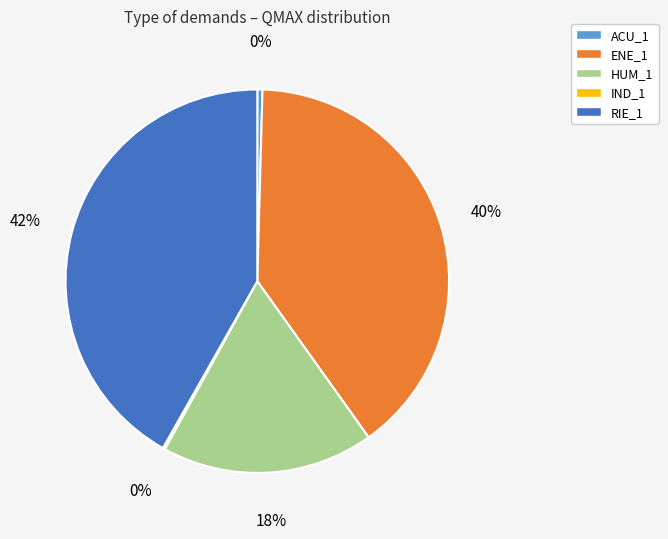

What percentage is the HUM_1 slice, to the nearest percent?

18%